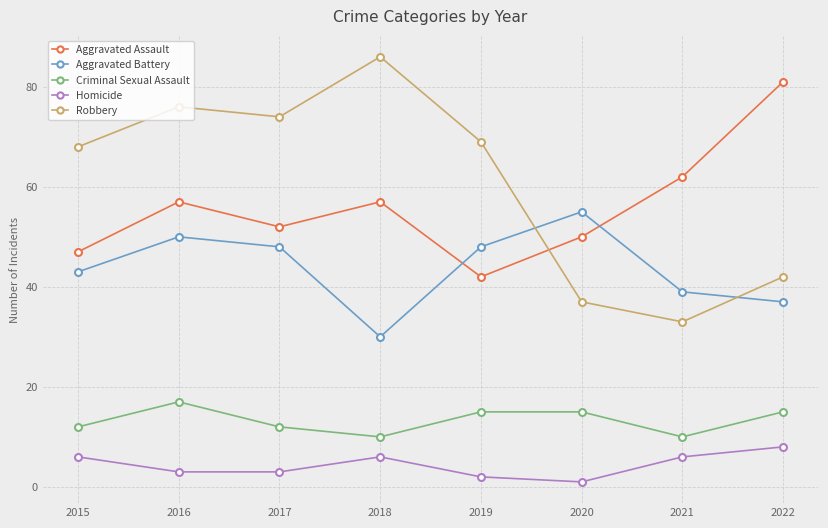

Is it true that Homicide equals 4 at 2022?

False